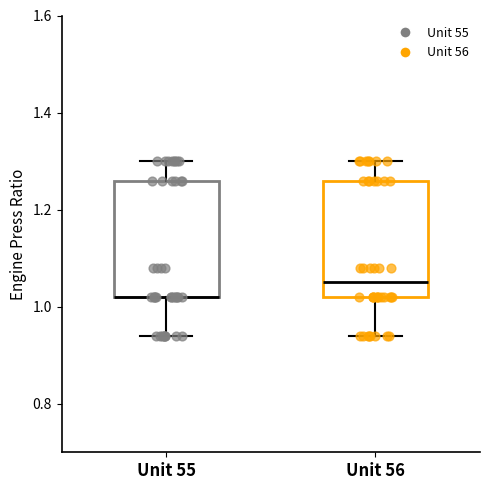

Where does the upper whisker of the box for Unit 56 end on the y-axis? The values are not printed on the chart, so give them approximately, as read against the axis.

1.30